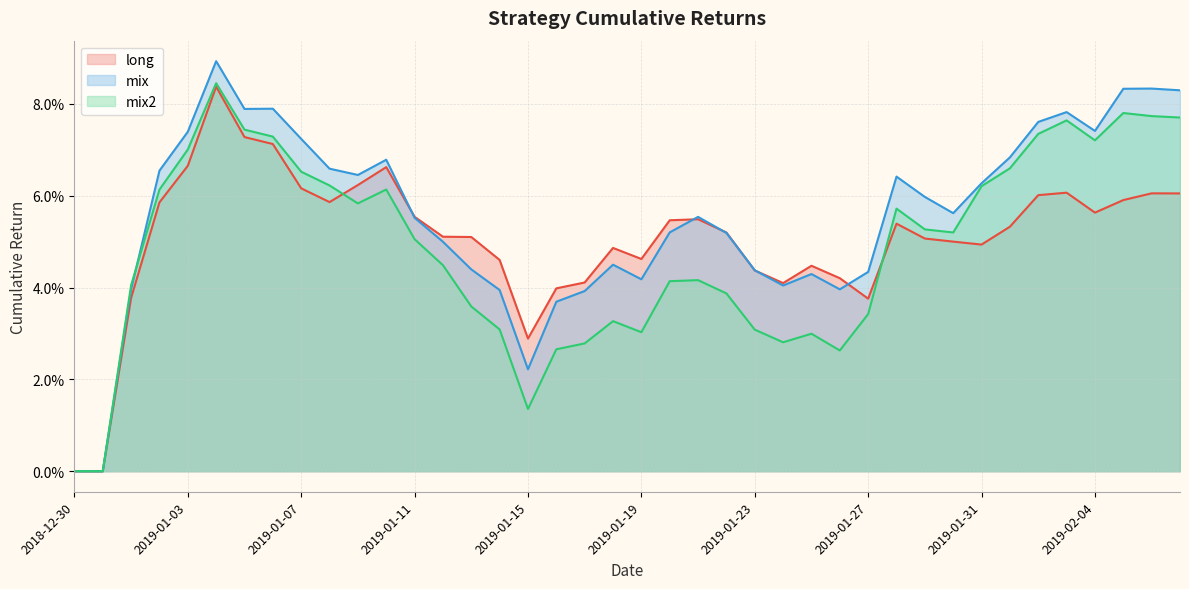

At how many categories does at least one series exceed 0?

38